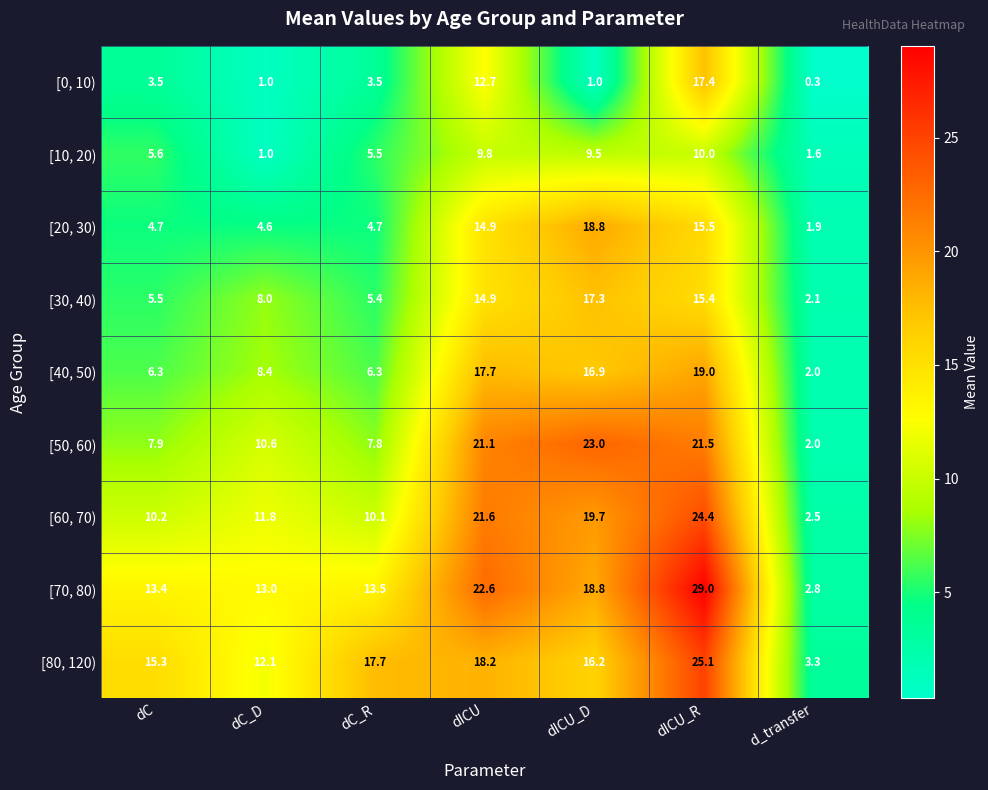

What is the total value across all series at dC_D?

70.5